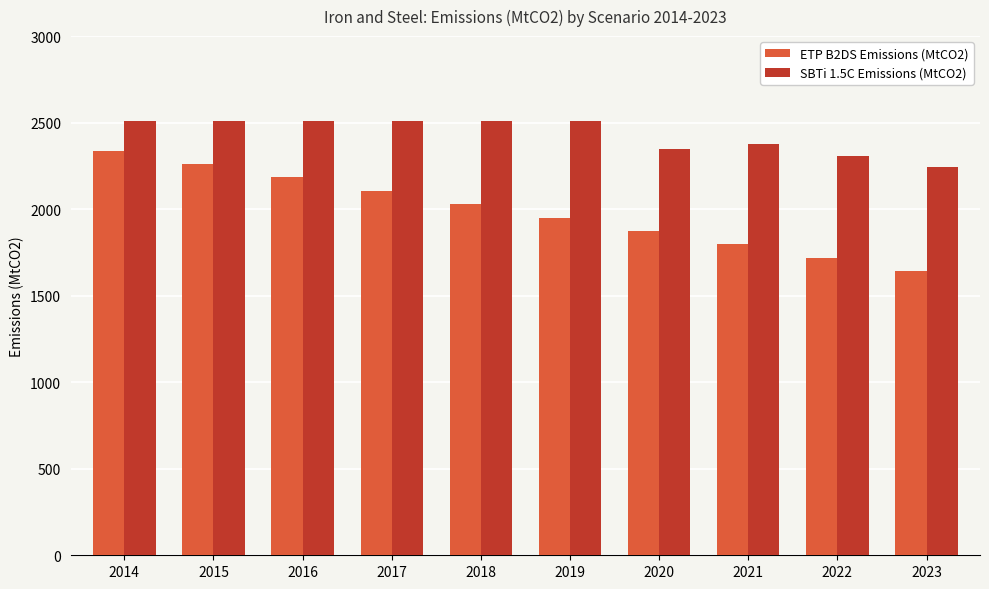

Between 2015 and 2016, which series saw the biggest shift?

ETP B2DS Emissions (MtCO2)